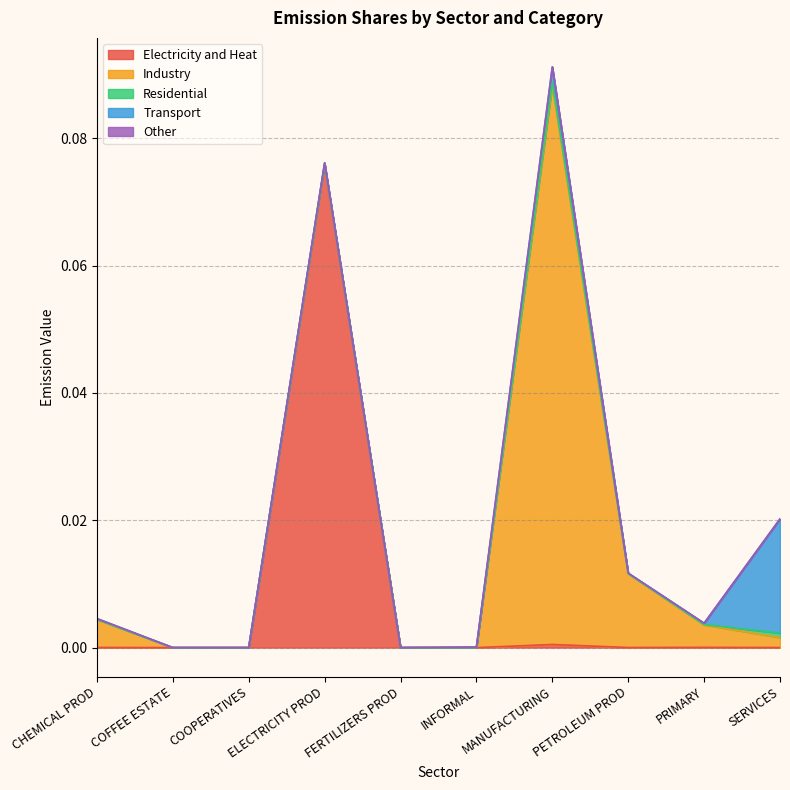

True or false: Industry has a value of 0.0 at COFFEE ESTATE.

True